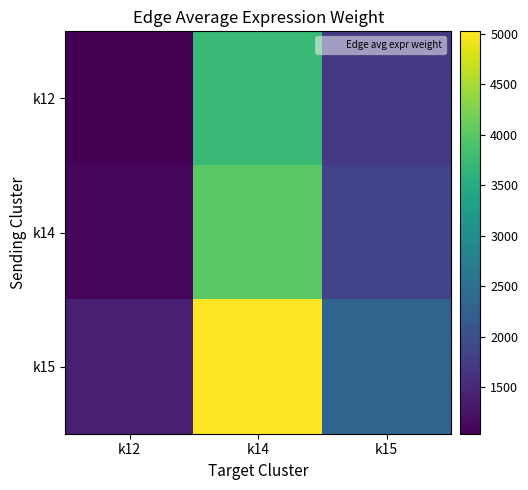

List the series in order of their peak value, lowest first.

k12, k14, k15